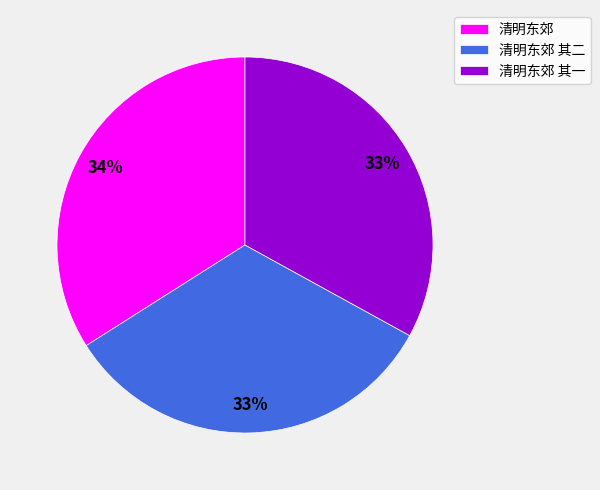

To the nearest percent, what portion does 清明东郊 其二 represent?

33%